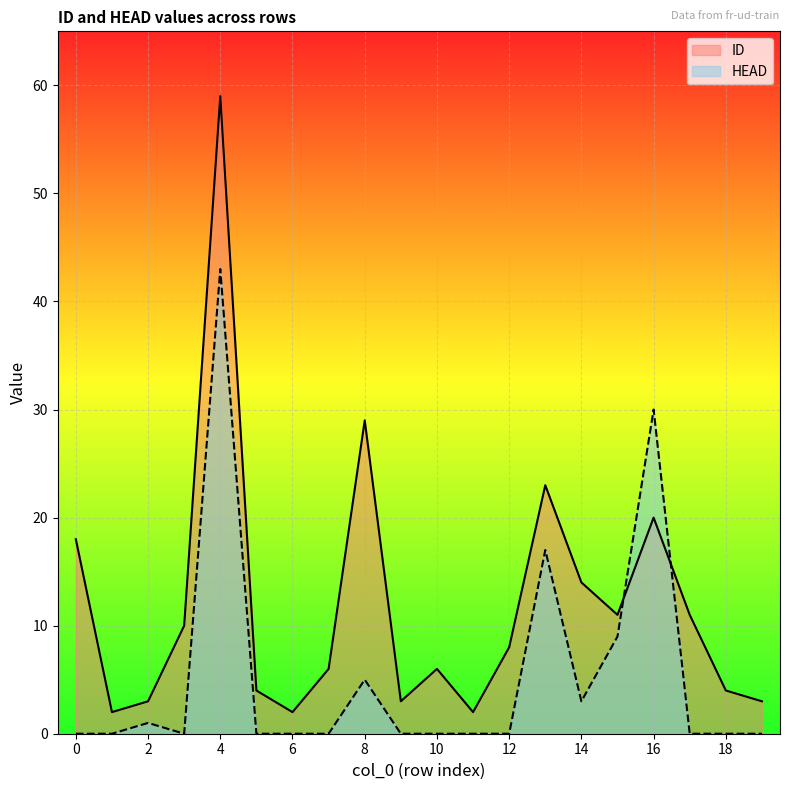

What is the difference between the maximum and minimum values in the HEAD series?

43